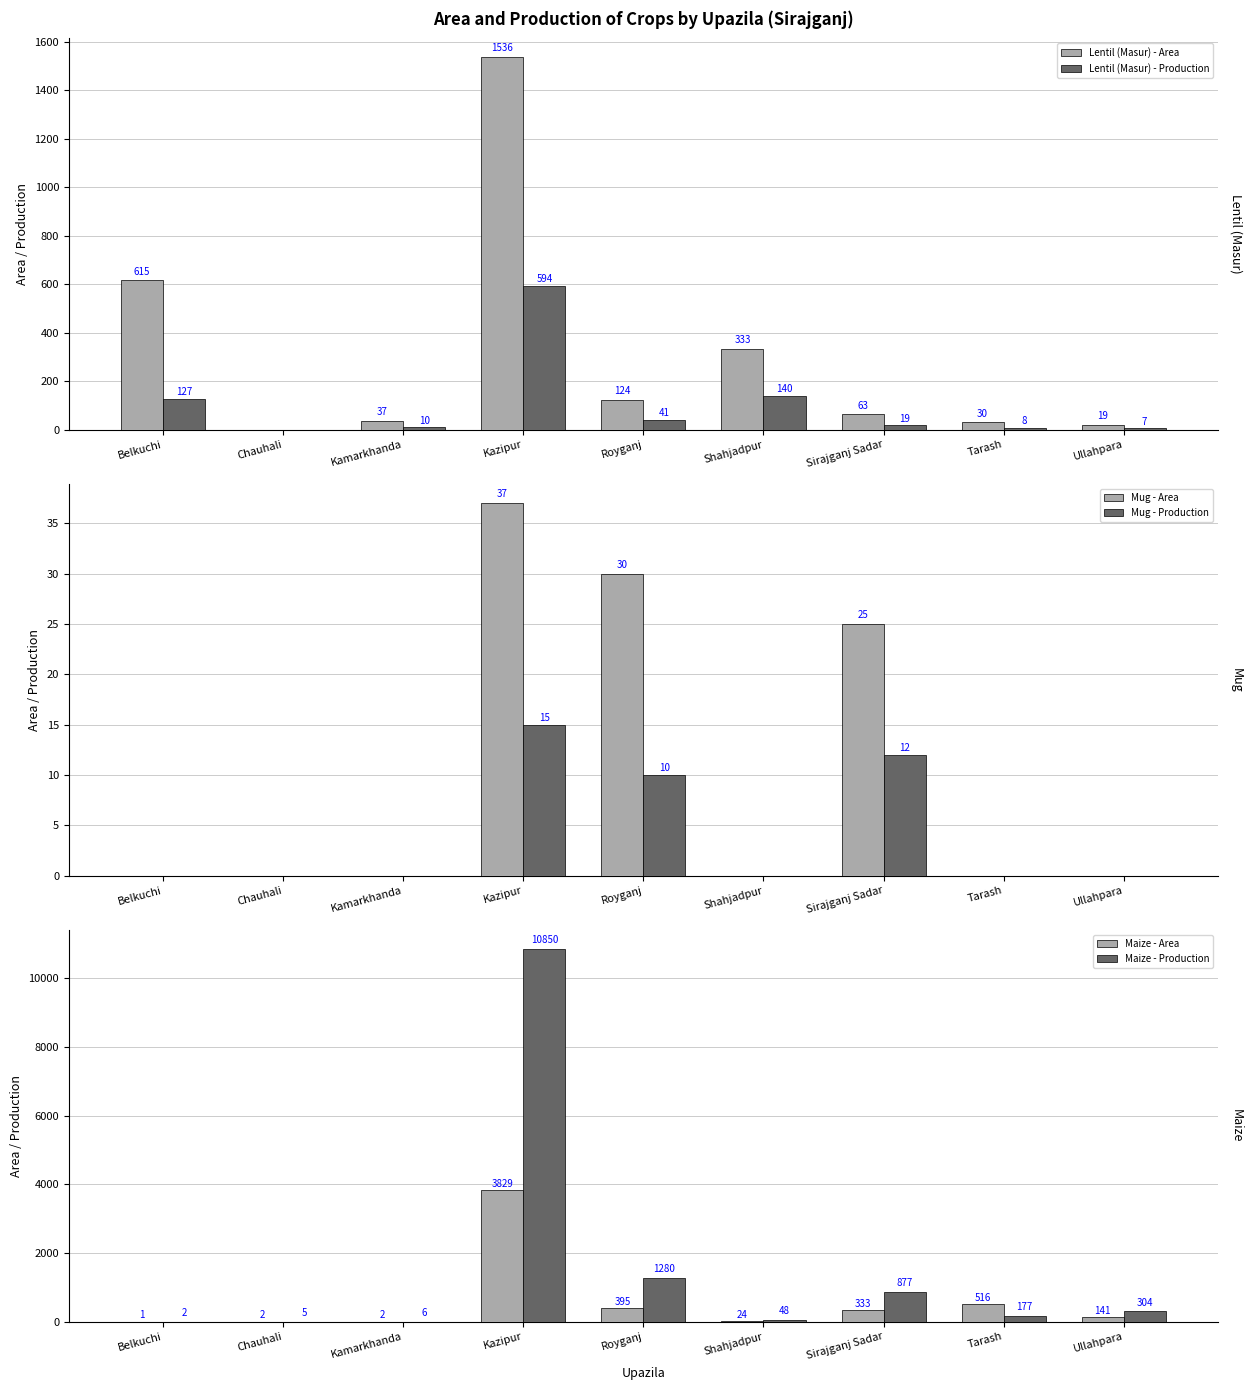

At how many categories does at least one series exceed 10691?

1